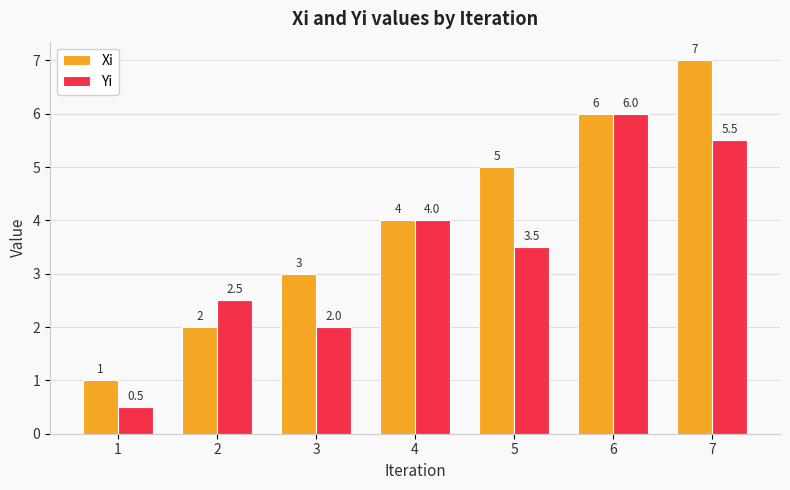

What is the maximum value for Xi?

7.0